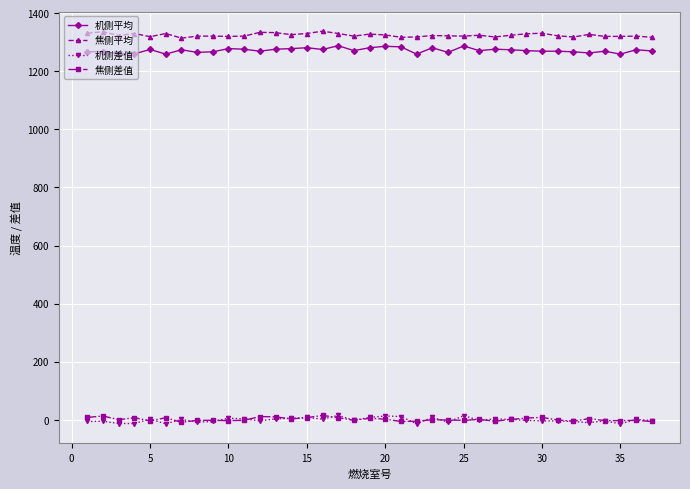

What is the value of the 焦侧差值 point at the 25th from the left?

-2